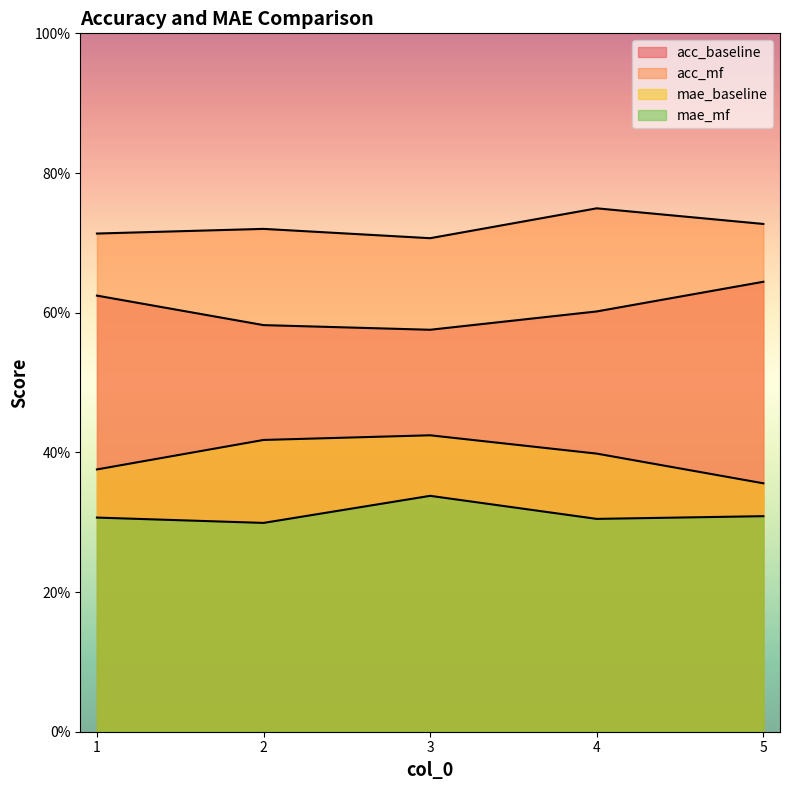

What is the average value of the mae_baseline series?

0.6